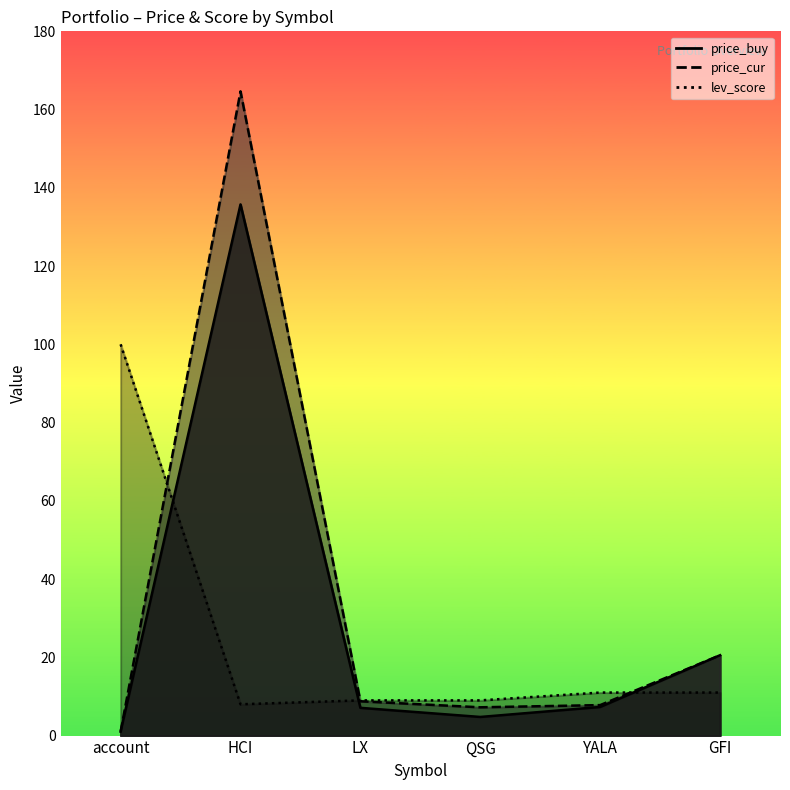

What is the spread (max minus min) of values at HCI?

156.7